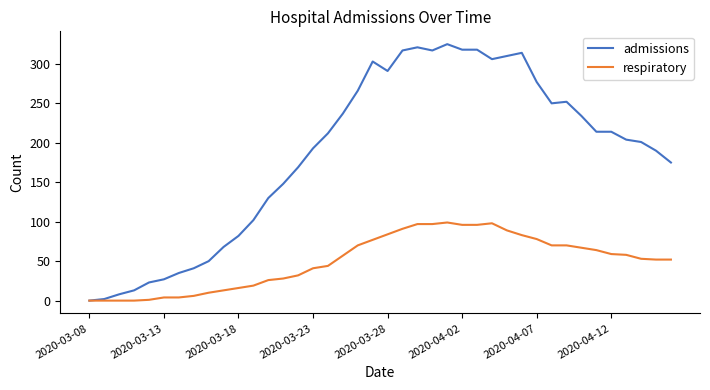

What is the maximum value for respiratory?

99